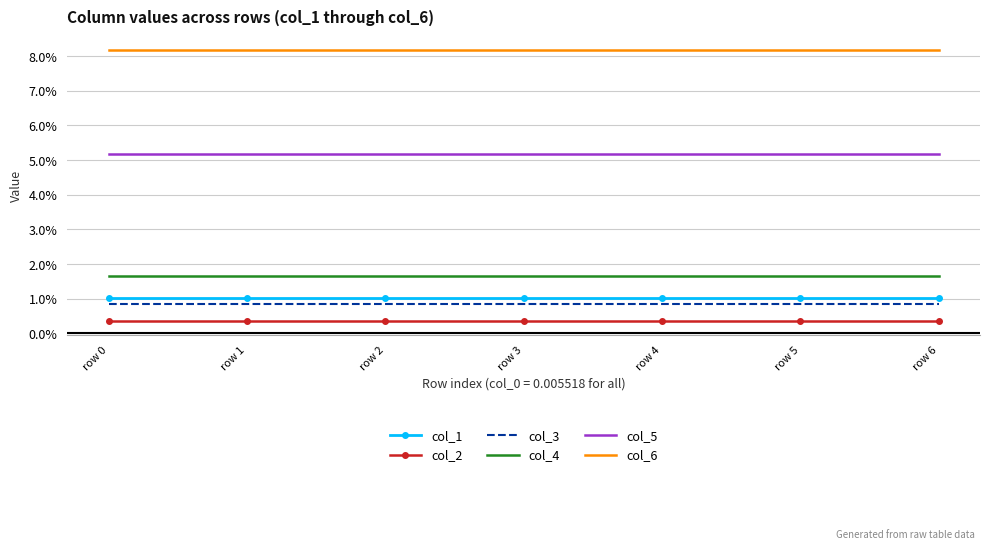

True or false: col_3 has a value of 0.0 at row 2.

False